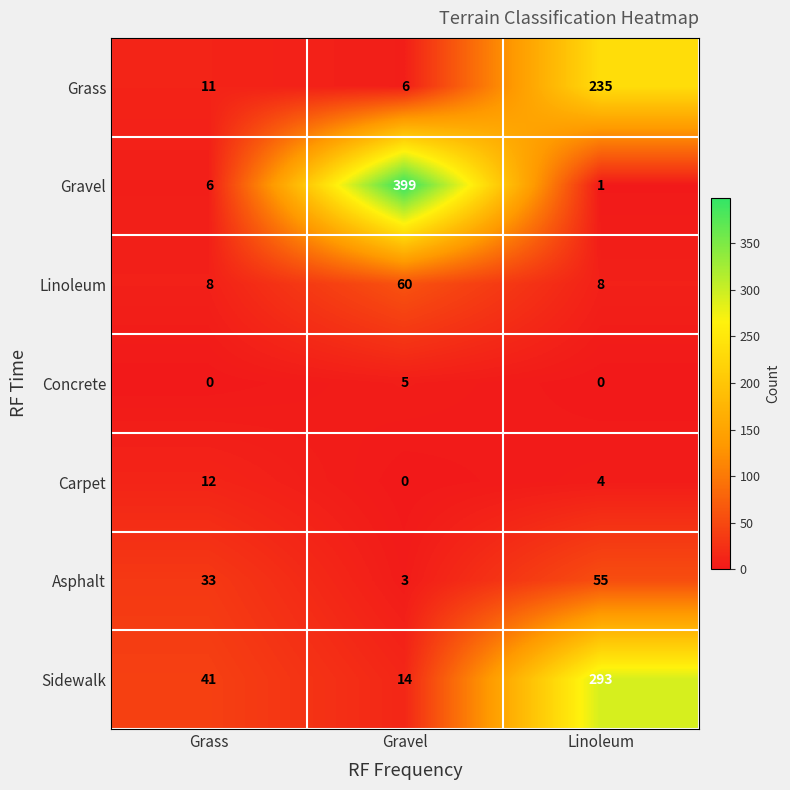

At which category is the sum across all series the highest?

Linoleum